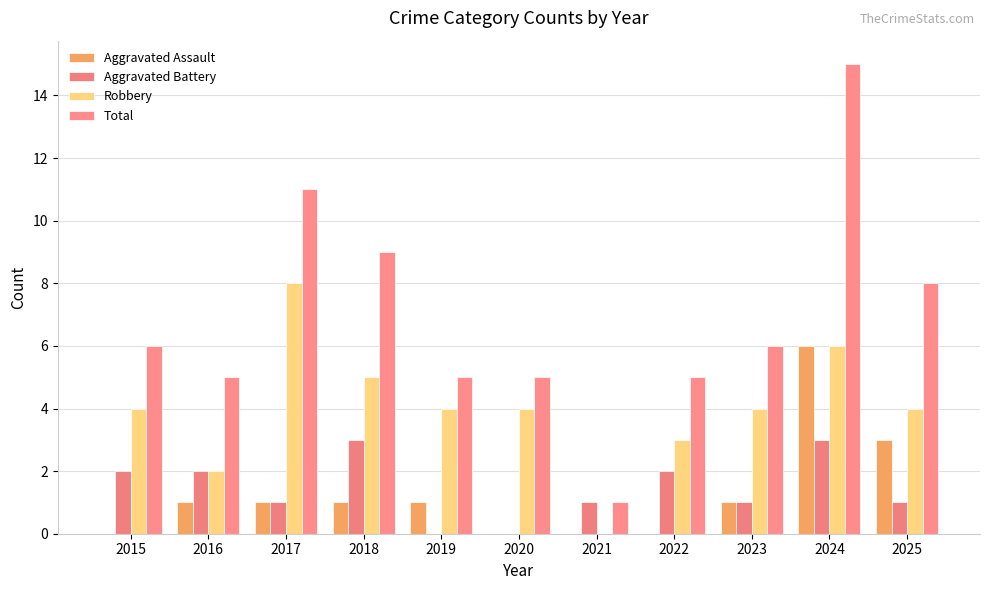

How many distinct data groups are displayed?

4